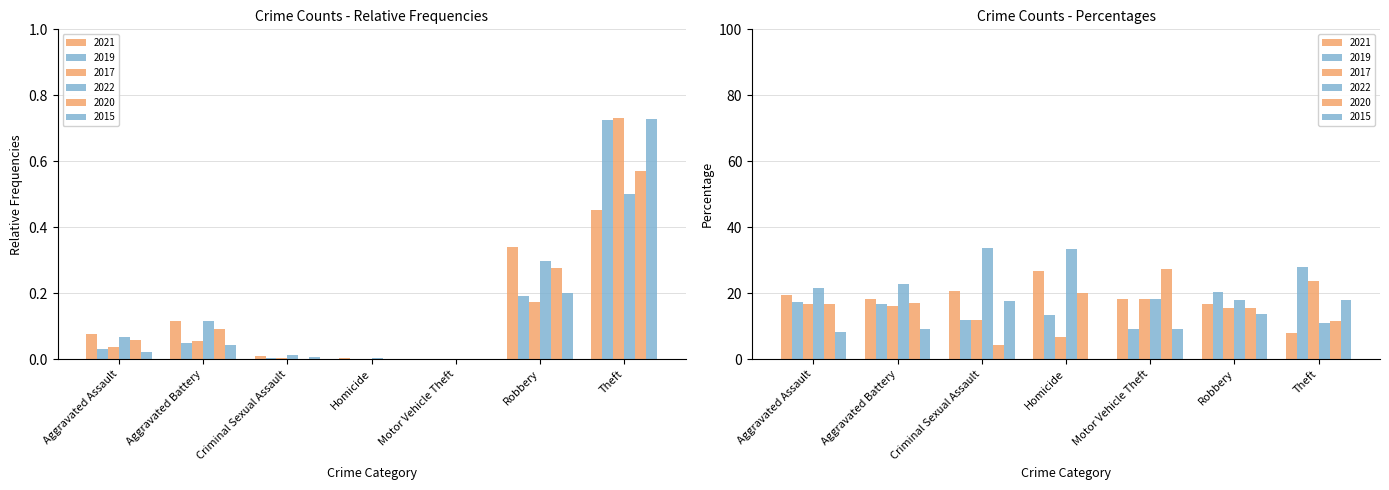

Reading left to right, what are all the values shown in this chart?

2021: Aggravated Assault=0.1	Aggravated Battery=0.1	Criminal Sexual Assault=0.0	Homicide=0.0	Motor Vehicle Theft=0.0	Robbery=0.3	Theft=0.5
2019: Aggravated Assault=0.0	Aggravated Battery=0.0	Criminal Sexual Assault=0.0	Homicide=0.0	Motor Vehicle Theft=0.0	Robbery=0.2	Theft=0.7
2017: Aggravated Assault=0.0	Aggravated Battery=0.1	Criminal Sexual Assault=0.0	Homicide=0.0	Motor Vehicle Theft=0.0	Robbery=0.2	Theft=0.7
2022: Aggravated Assault=0.1	Aggravated Battery=0.1	Criminal Sexual Assault=0.0	Homicide=0.0	Motor Vehicle Theft=0.0	Robbery=0.3	Theft=0.5
2020: Aggravated Assault=0.1	Aggravated Battery=0.1	Criminal Sexual Assault=0.0	Homicide=0.0	Motor Vehicle Theft=0.0	Robbery=0.3	Theft=0.6
2015: Aggravated Assault=0.0	Aggravated Battery=0.0	Criminal Sexual Assault=0.0	Homicide=0.0	Motor Vehicle Theft=0.0	Robbery=0.2	Theft=0.7